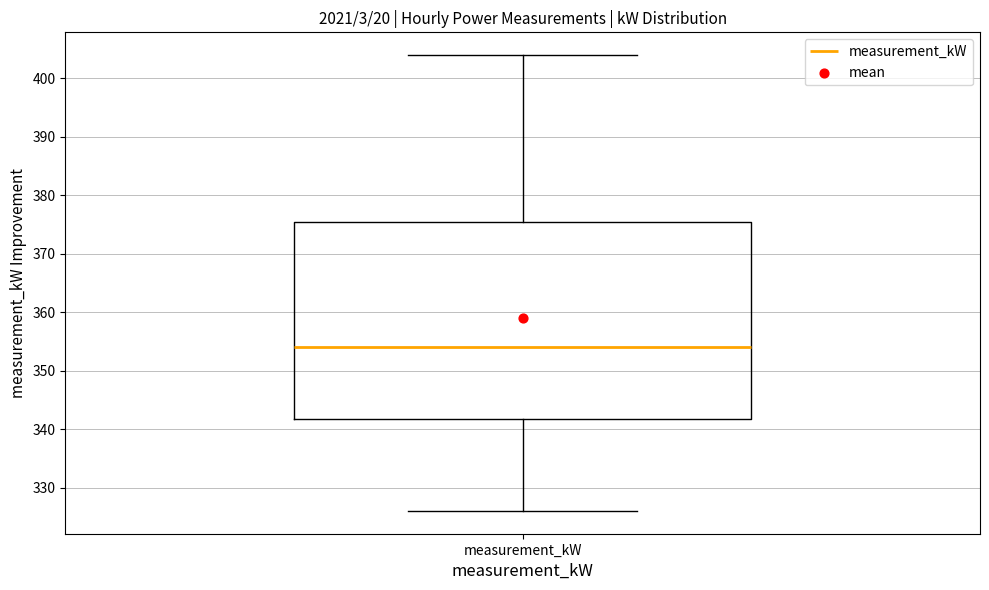

Read this box plot against the y-axis: the position of the median line, the range covered by the box, and the ends of both whiskers. The values are not printed on the chart, so give them approximately, as read against the axis.

median 354, box 342 to 376, whiskers 326 to 404